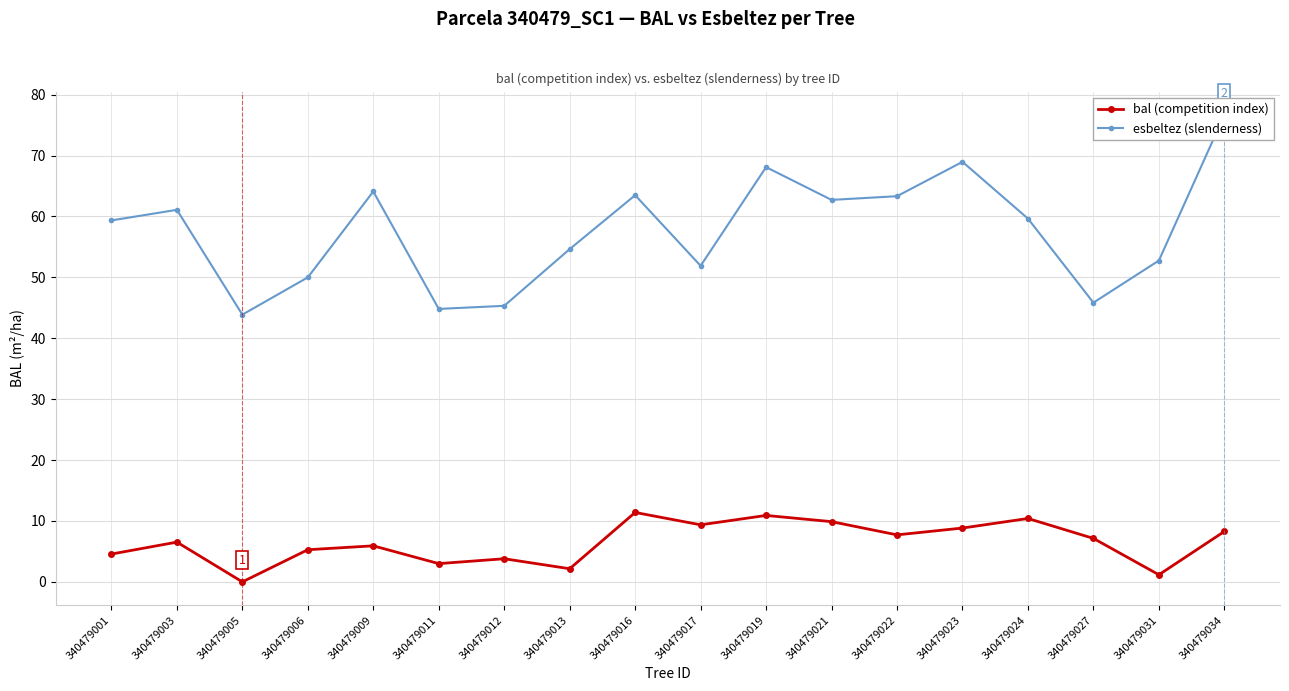

What is the spread (max minus min) of values at 340479031?

51.6